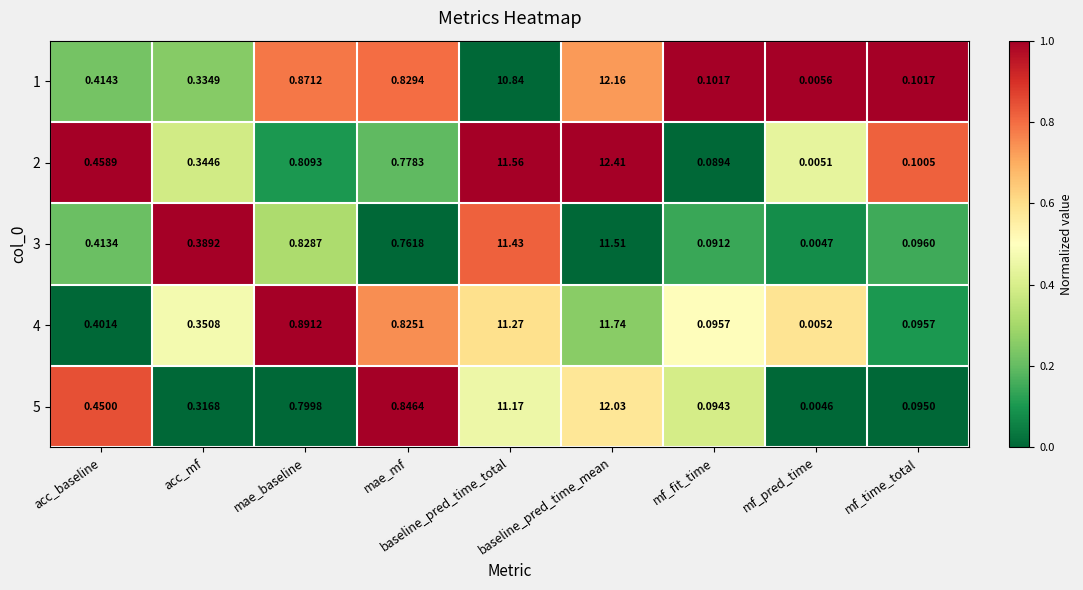

Is the value of 3 at baseline_pred_time_total greater than the value of 1 at mae_baseline?

Yes